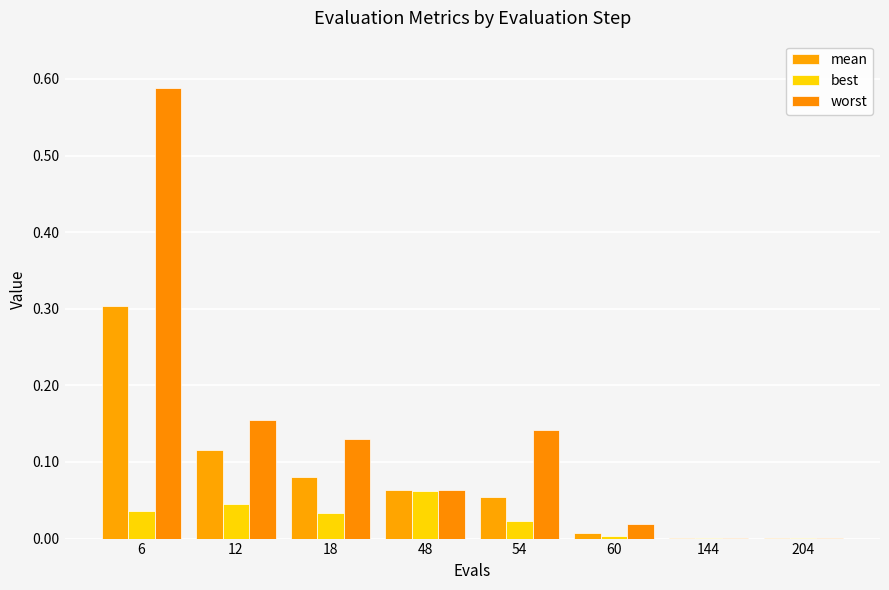

Reading right to left, what are all the values shown in this chart?

mean: 204=0.0	144=0.0	60=0.0	54=0.1	48=0.1	18=0.1	12=0.1	6=0.3
best: 204=0.0	144=0.0	60=0.0	54=0.0	48=0.1	18=0.0	12=0.0	6=0.0
worst: 204=0.0	144=0.0	60=0.0	54=0.1	48=0.1	18=0.1	12=0.2	6=0.6